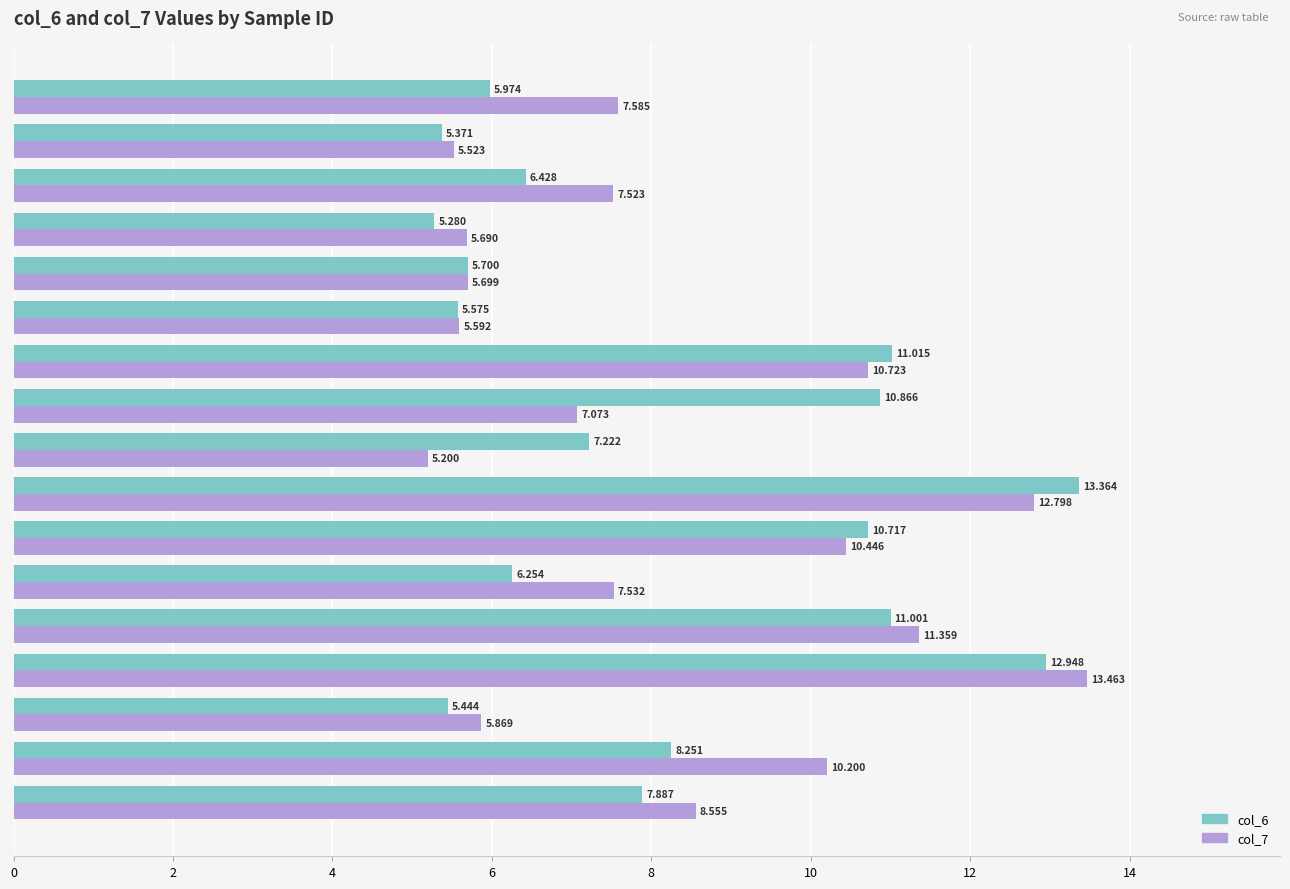

What is the minimum value shown in the chart?

5.2